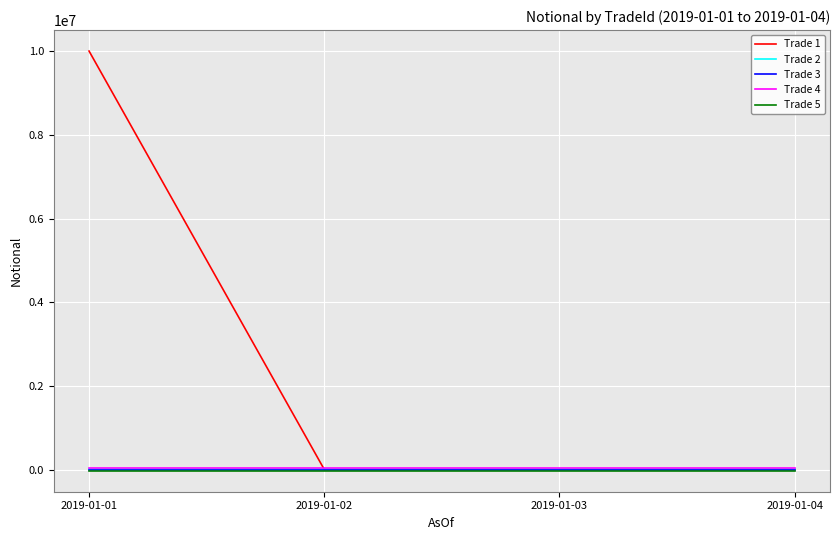

Read the Trade 2 value at 2019-01-04.

20000